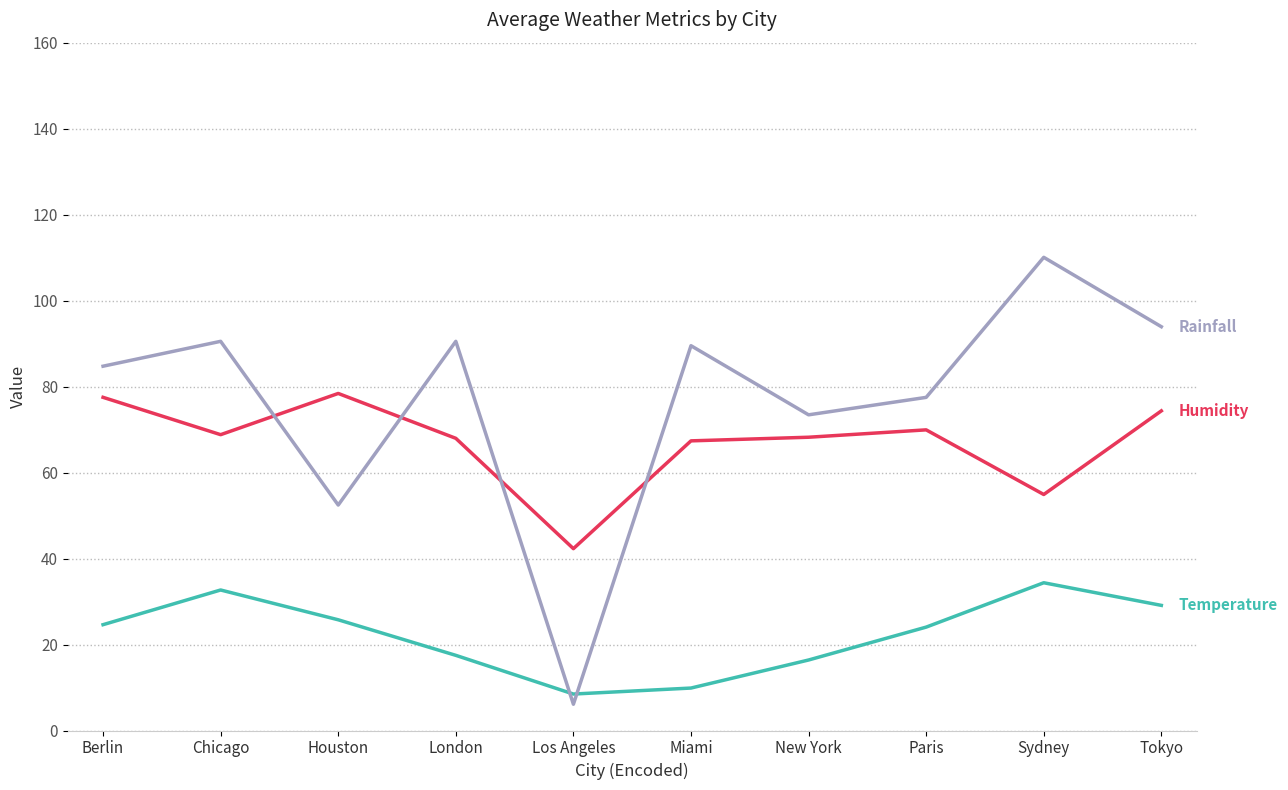

What is the spread (max minus min) of values at Sydney?

75.7